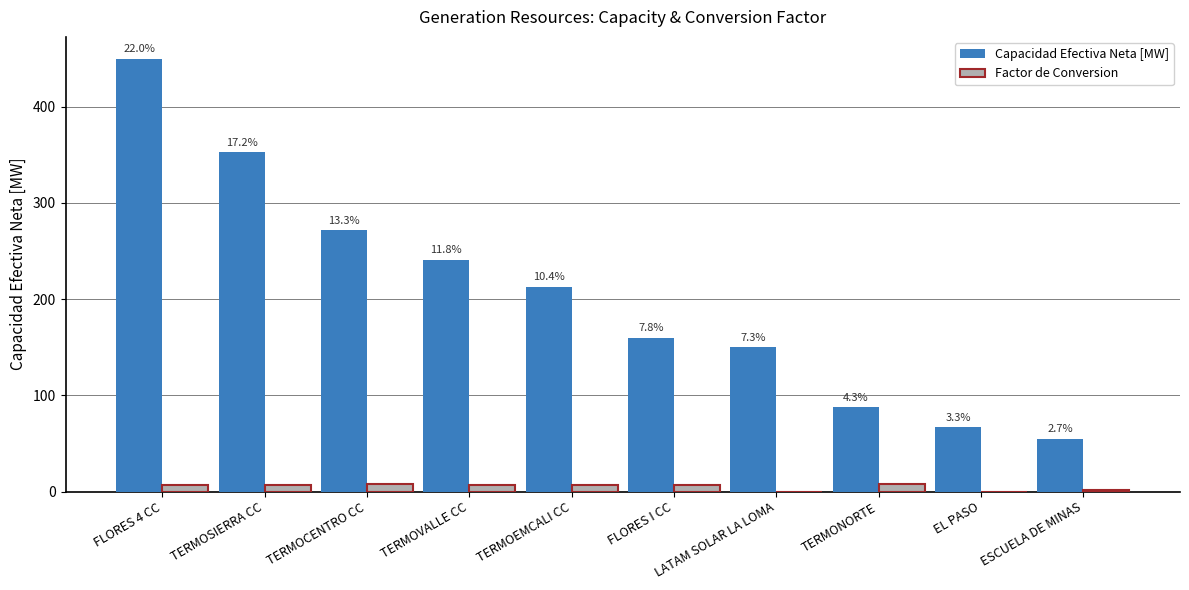

Reading left to right, list all the values displayed in this chart.

Capacidad Efectiva Neta [MW]: FLORES 4 CC=450.0	TERMOSIERRA CC=353.0	TERMOCENTRO CC=272.0	TERMOVALLE CC=241.0	TERMOEMCALI CC=213.0	FLORES I CC=160.0	LATAM SOLAR LA LOMA=150.0	TERMONORTE=88.0	EL PASO=67.0	ESCUELA DE MINAS=55.0
Factor de Conversion: FLORES 4 CC=6.9	TERMOSIERRA CC=7.1	TERMOCENTRO CC=7.4	TERMOVALLE CC=6.6	TERMOEMCALI CC=7.2	FLORES I CC=7.3	LATAM SOLAR LA LOMA=0.0	TERMONORTE=8.0	EL PASO=0.0	ESCUELA DE MINAS=1.6